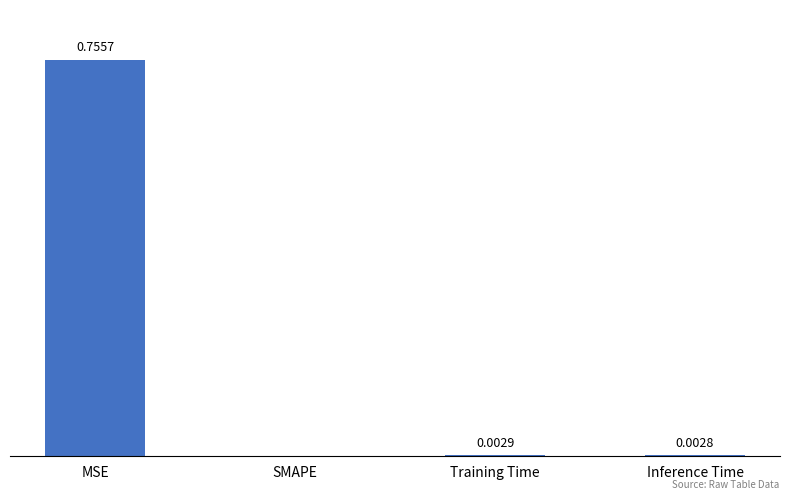

Which has a higher value, Training Time or SMAPE?

Training Time